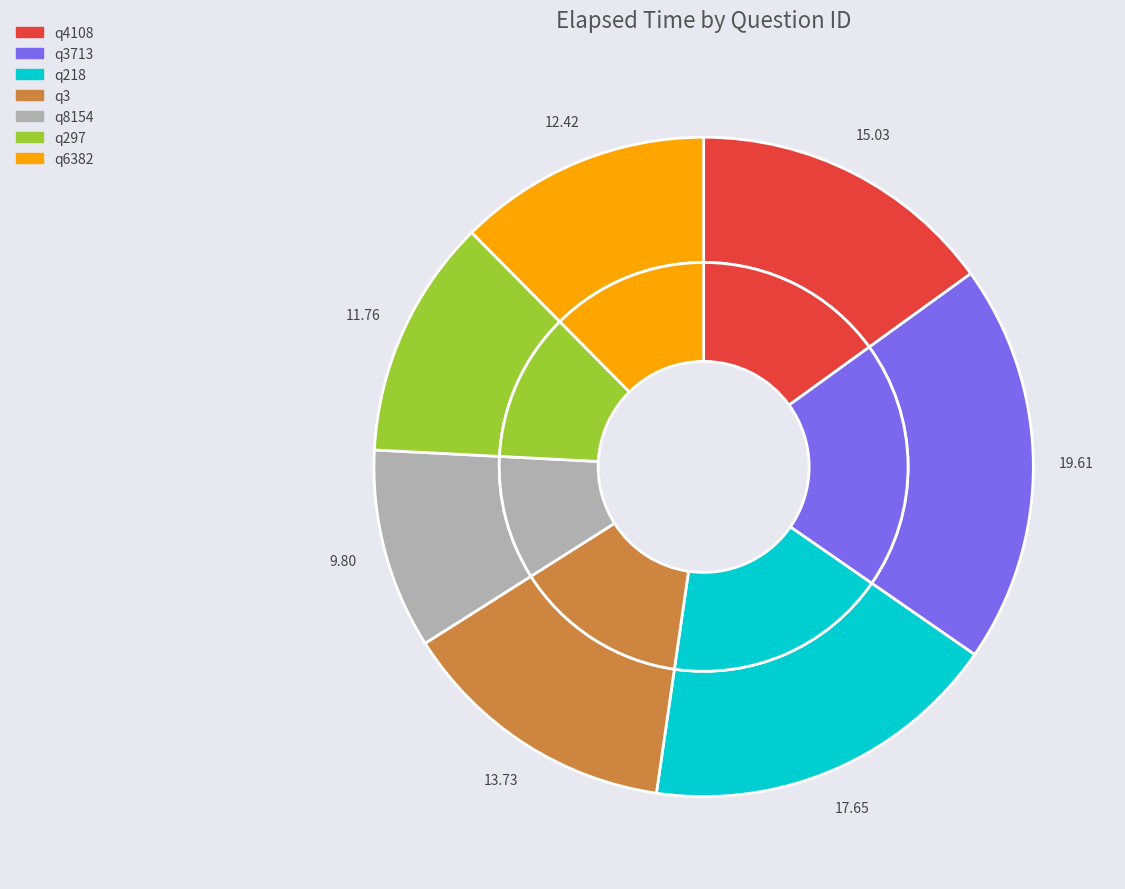

Does any single category account for the majority?

No